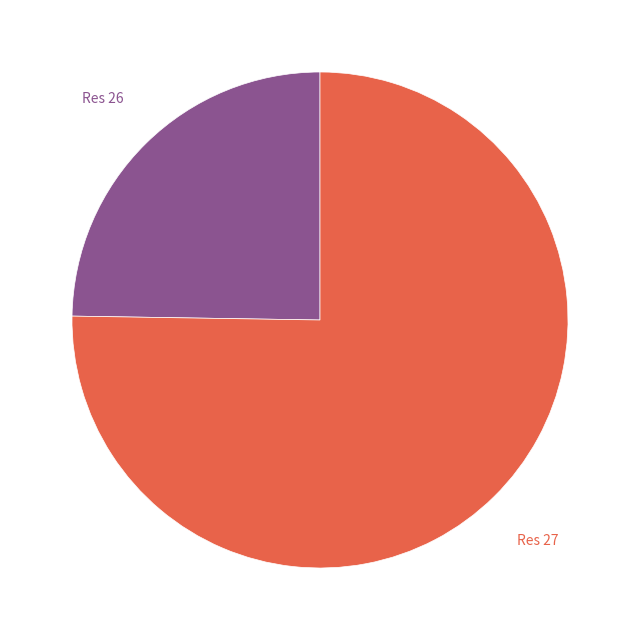

To the nearest percent, what is the average slice percentage?

50%